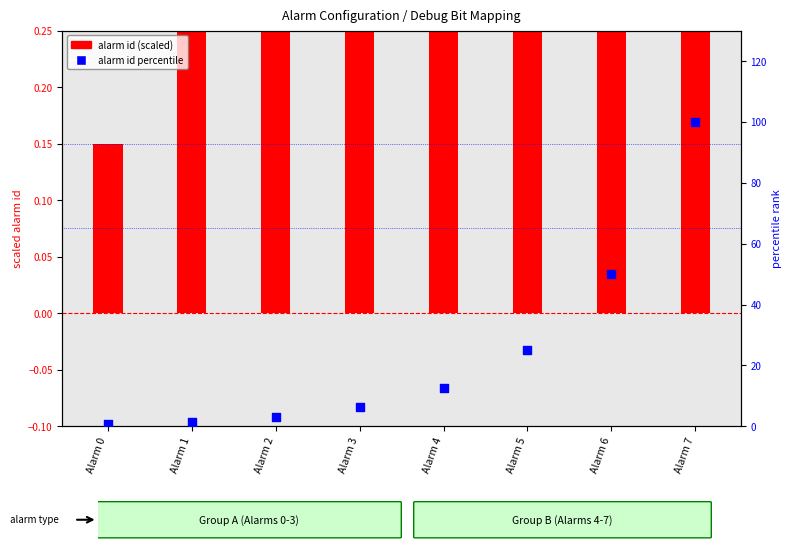

Which series has the largest total across all categories?

alarm id percentile